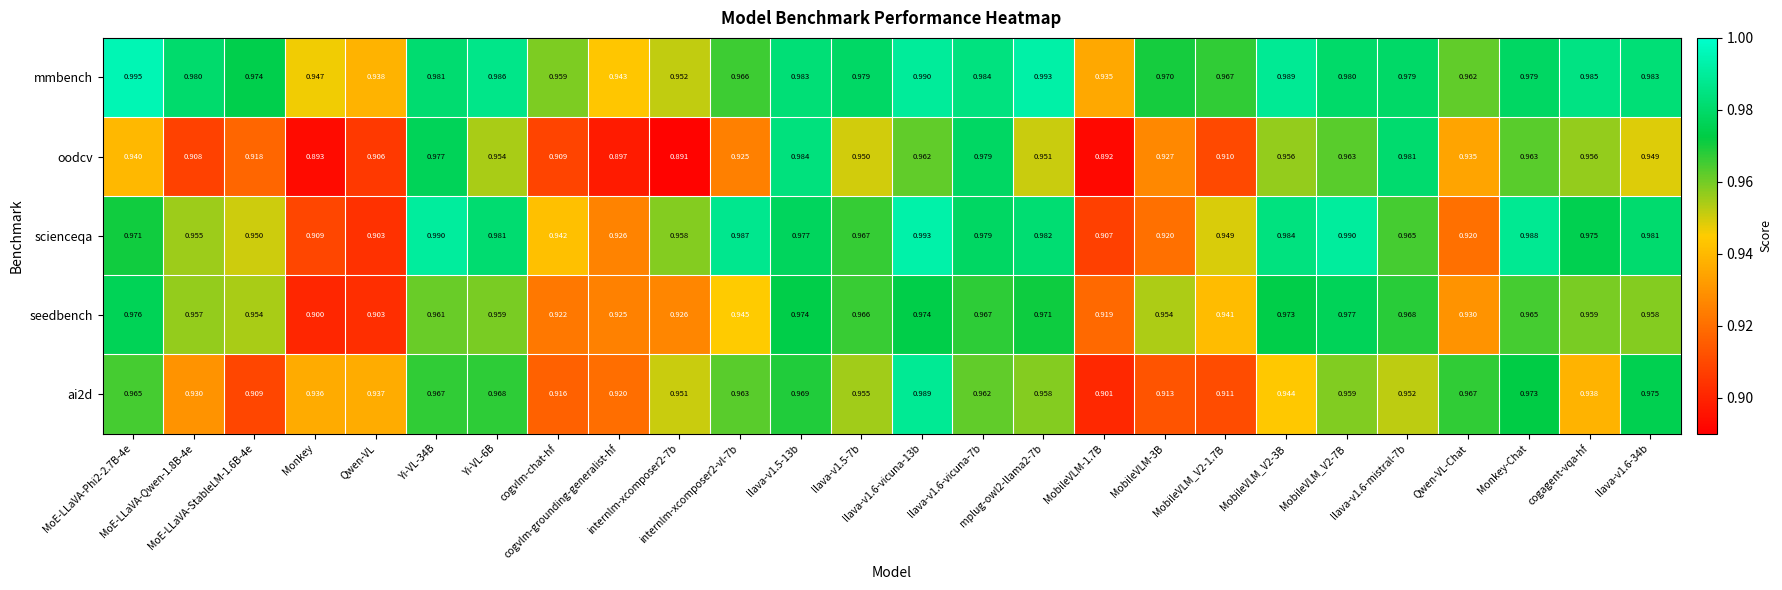

Which series has the widest spread of values?

oodcv